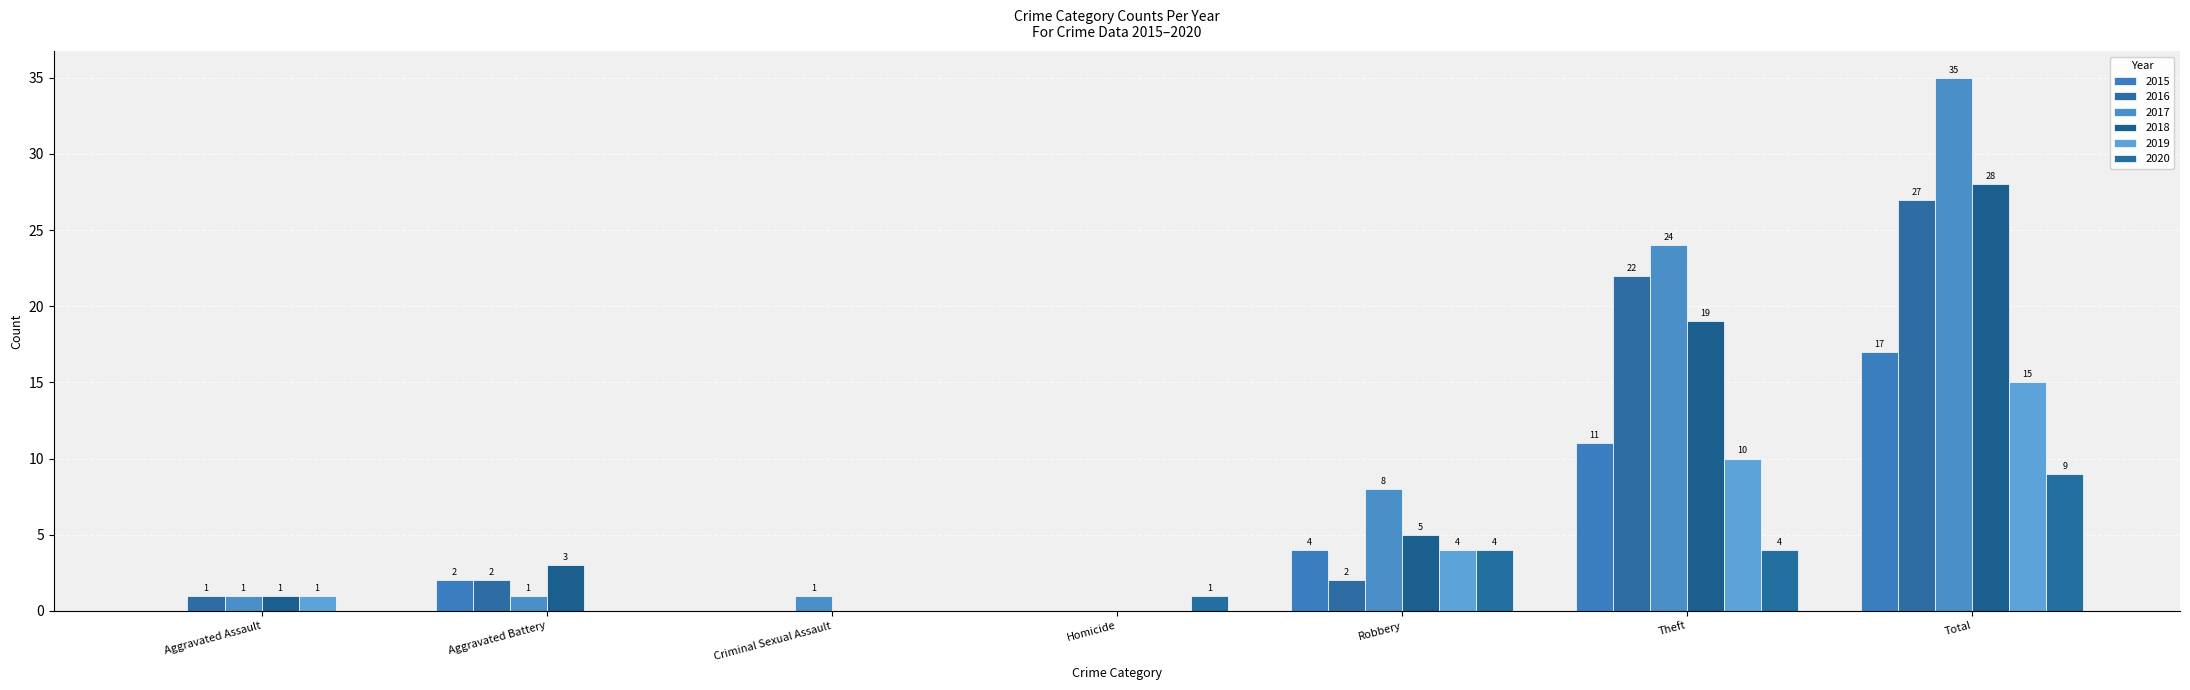

How many data points does each series have?

7